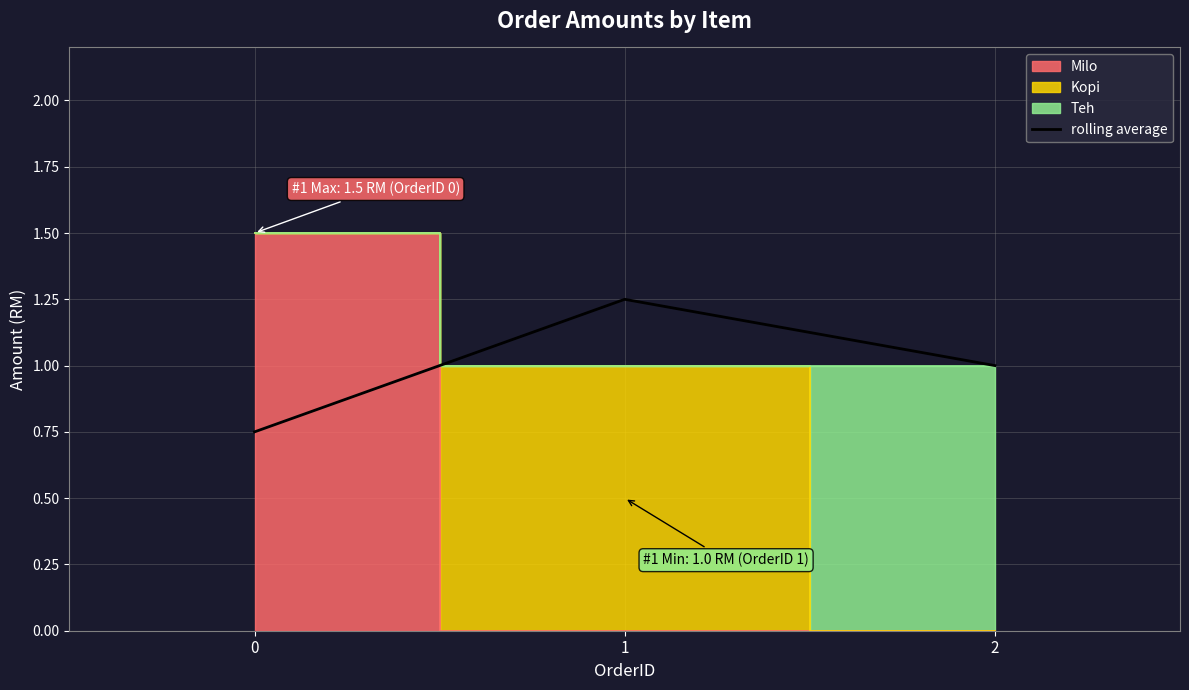

Rank the categories by value from lowest to highest.

0, 2, 1